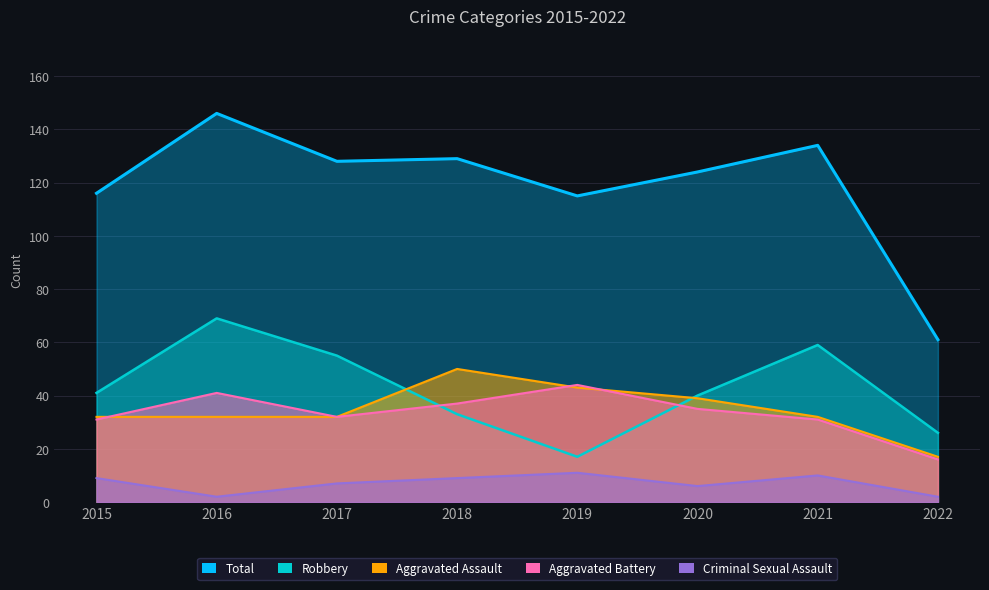

Which has a higher value, 2019 or 2015?

2019